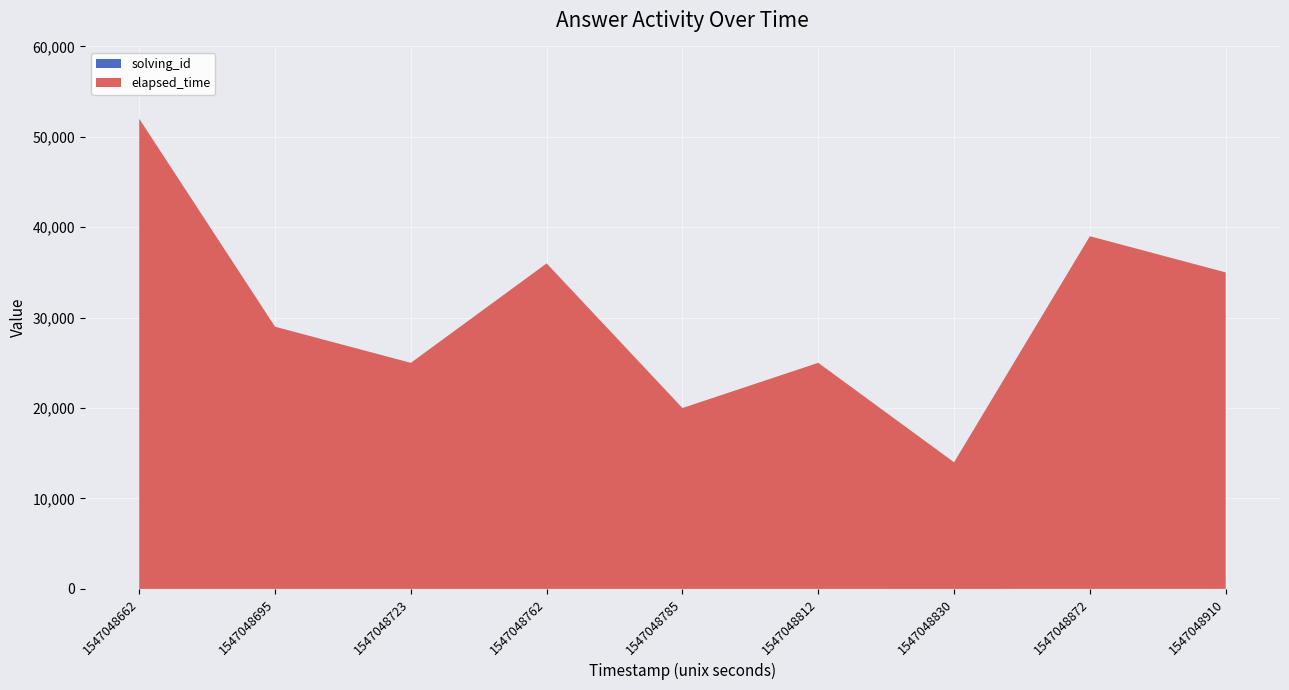

Reading left to right, what are all the values shown in this chart?

solving_id: 1	2	3	4	5	6	7	8	9
elapsed_time: 52000	29000	25000	36000	20000	25000	14000	39000	35000